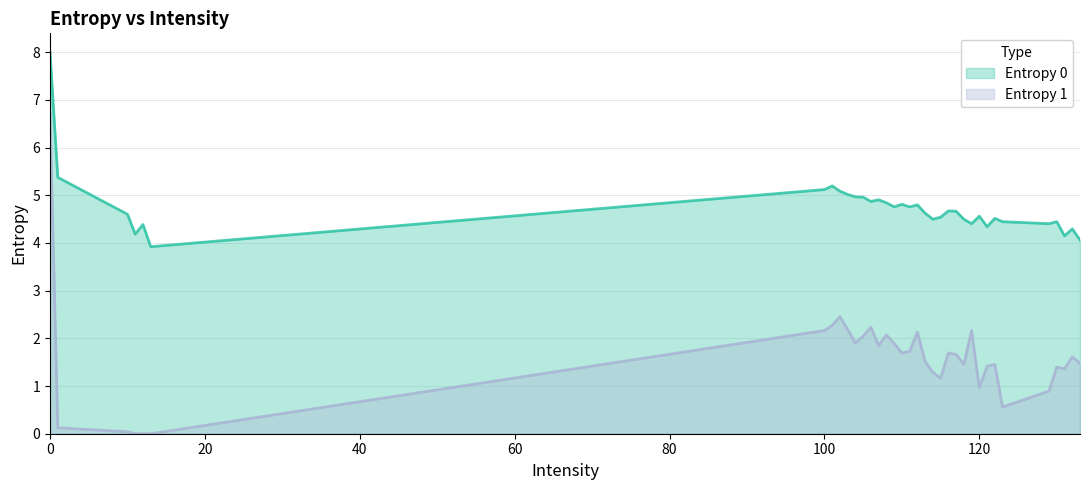

Does the chart display data point markers on the line(s)?

No